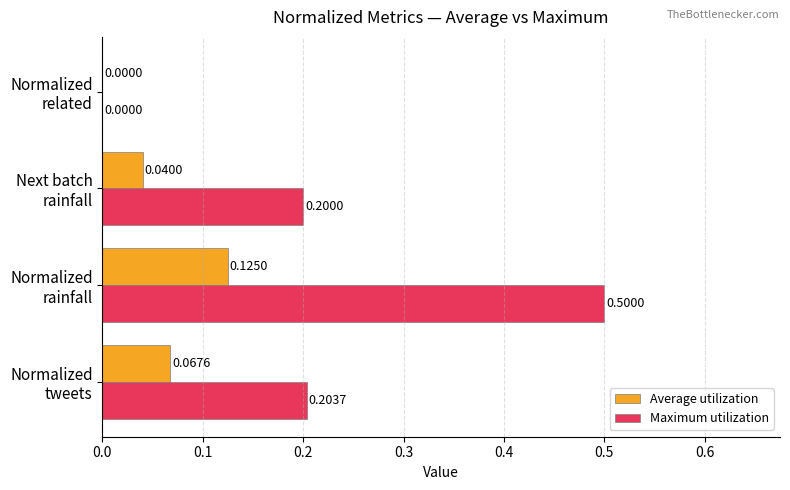

What is the sum of all Maximum utilization values?

0.9